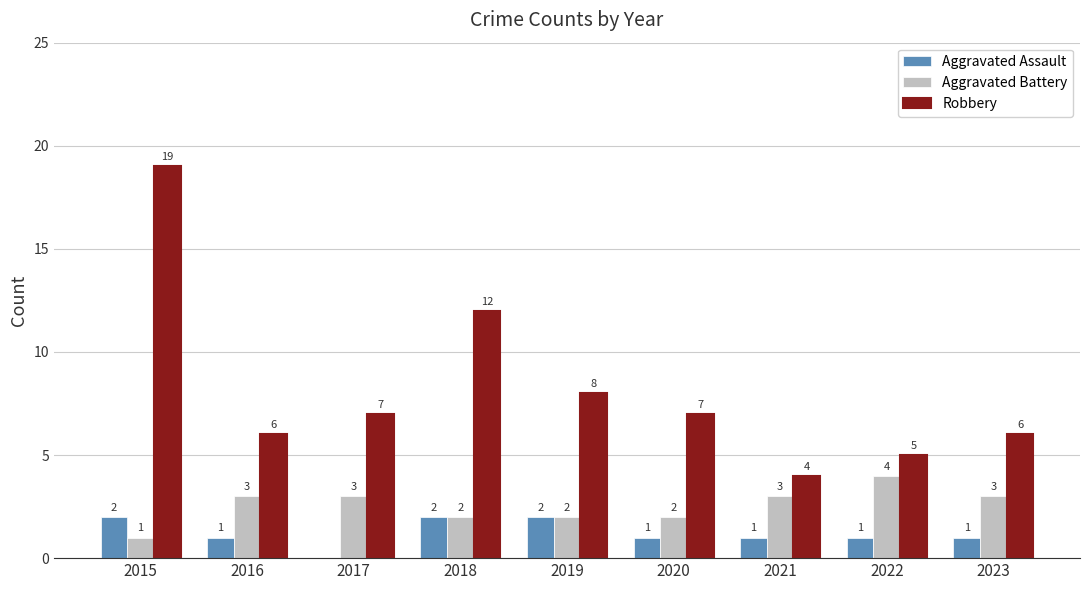

Reading left to right, extract all data points from this chart.

Aggravated Assault: 2015=2	2016=1	2017=0	2018=2	2019=2	2020=1	2021=1	2022=1	2023=1
Aggravated Battery: 2015=1	2016=3	2017=3	2018=2	2019=2	2020=2	2021=3	2022=4	2023=3
Robbery: 2015=19	2016=6	2017=7	2018=12	2019=8	2020=7	2021=4	2022=5	2023=6